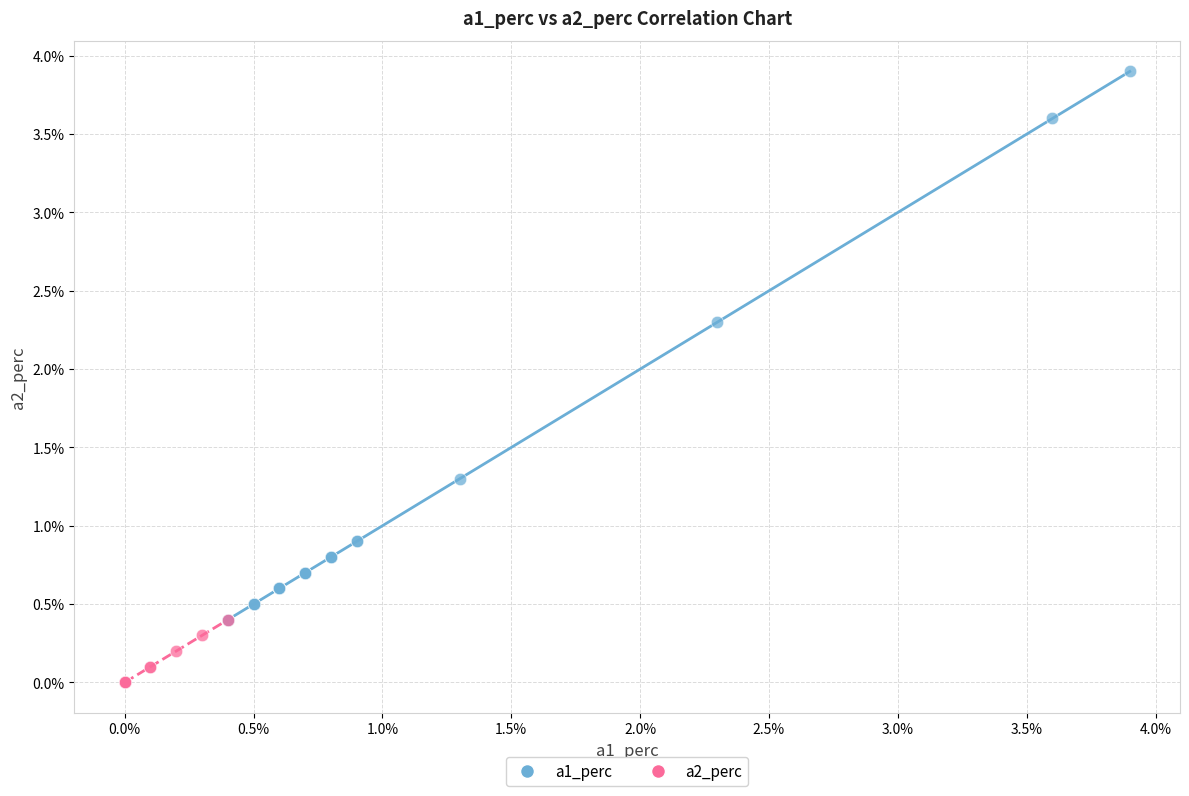

Which series contains the highest Y value?

a1_perc